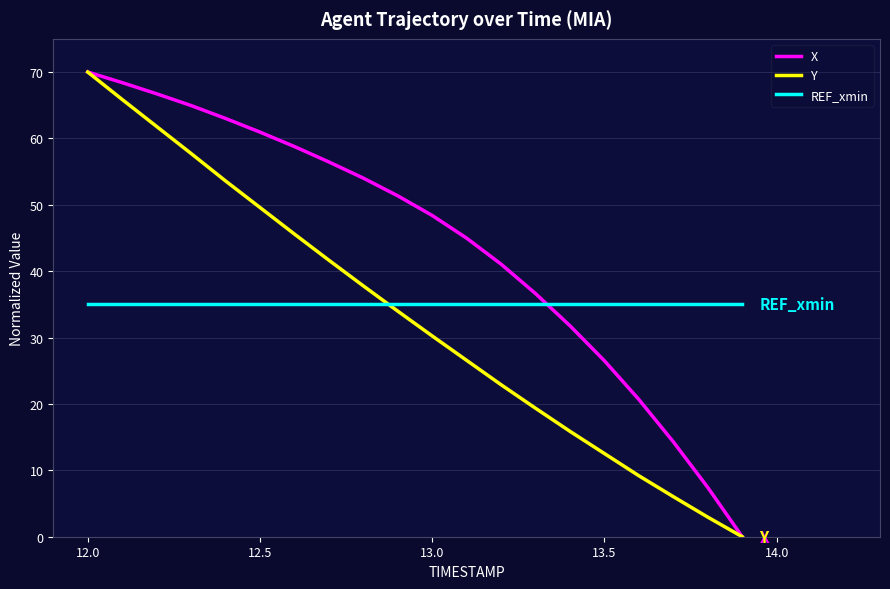

How many lines are shown in the chart?

3